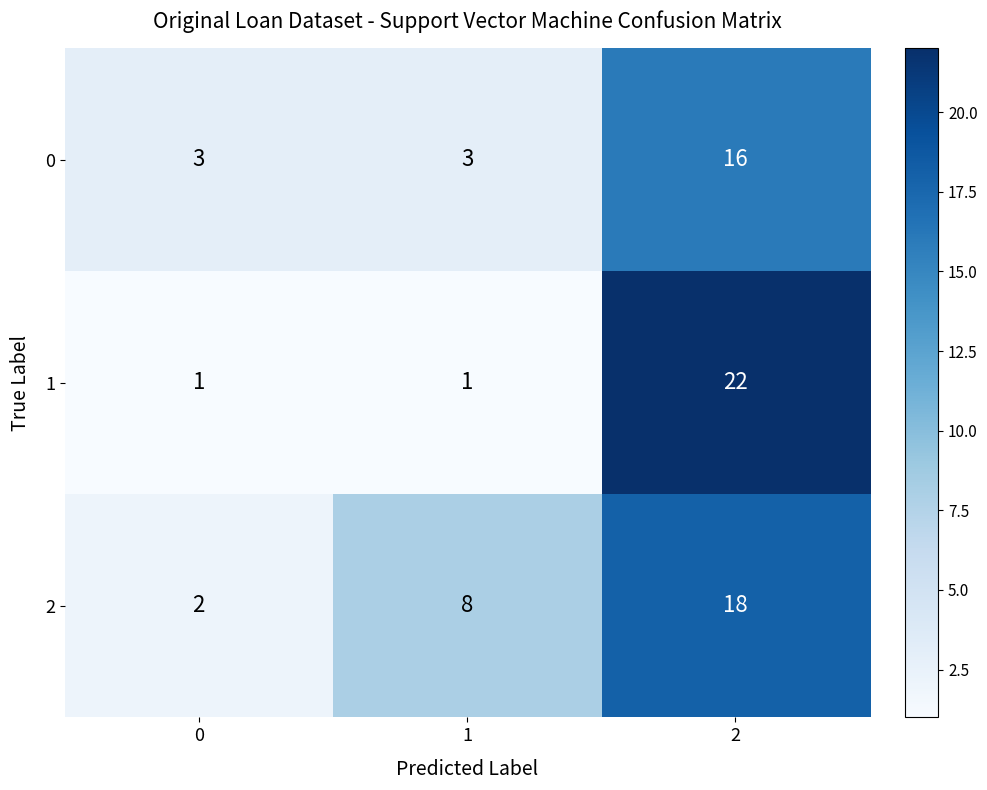

Count the 1 values in the range 1 to 22.

3